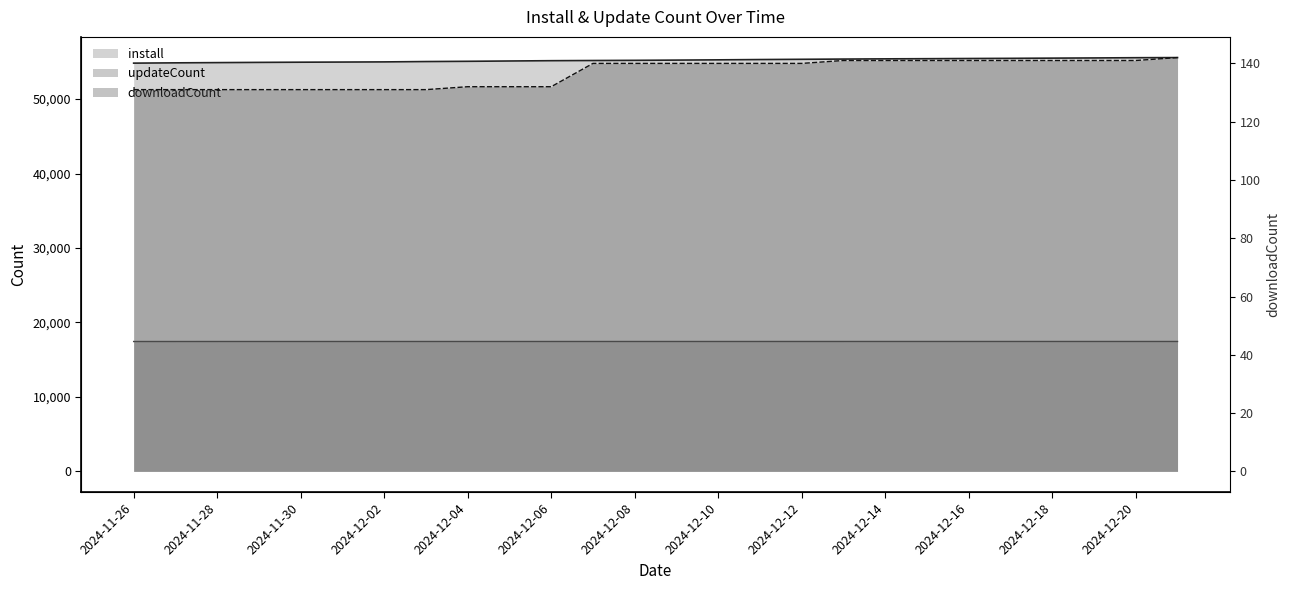

True or false: downloadCount has more than 0 points higher than both neighbors.

False